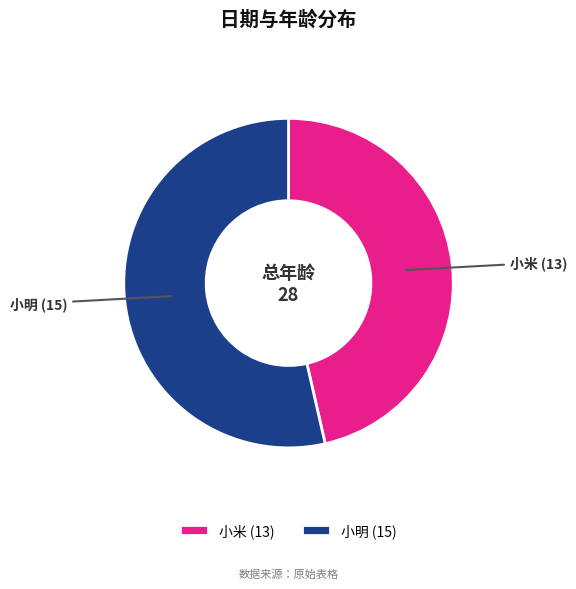

Between 小明 (15) and 小米 (13), which is larger?

小明 (15)